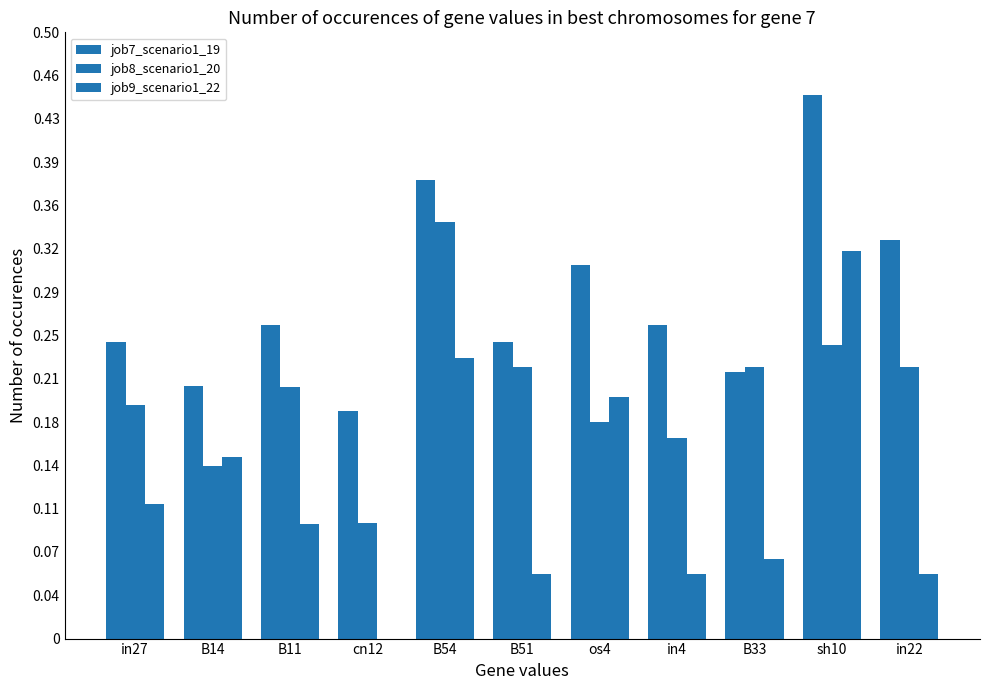

Is the value of job8_scenario1_20 at in4 greater than the value of job7_scenario1_19 at sh10?

No